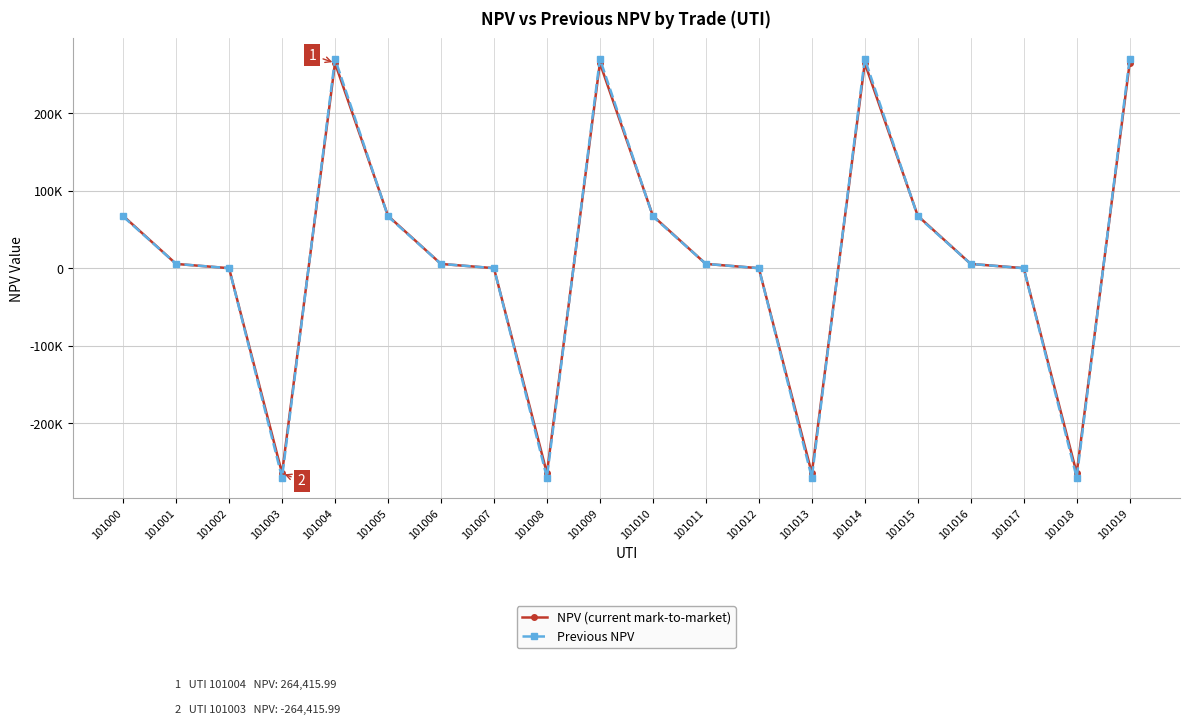

Does the chart have visible grid lines?

Yes